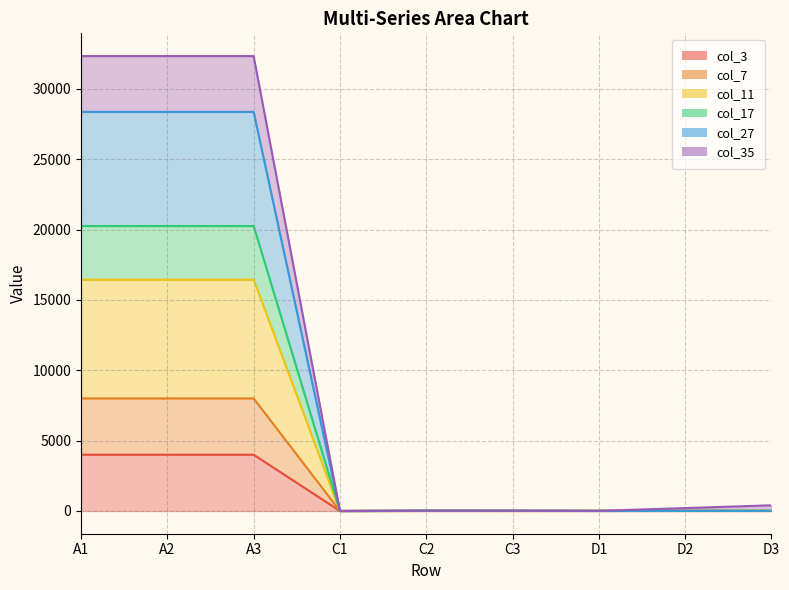

How many lines are shown in the chart?

6